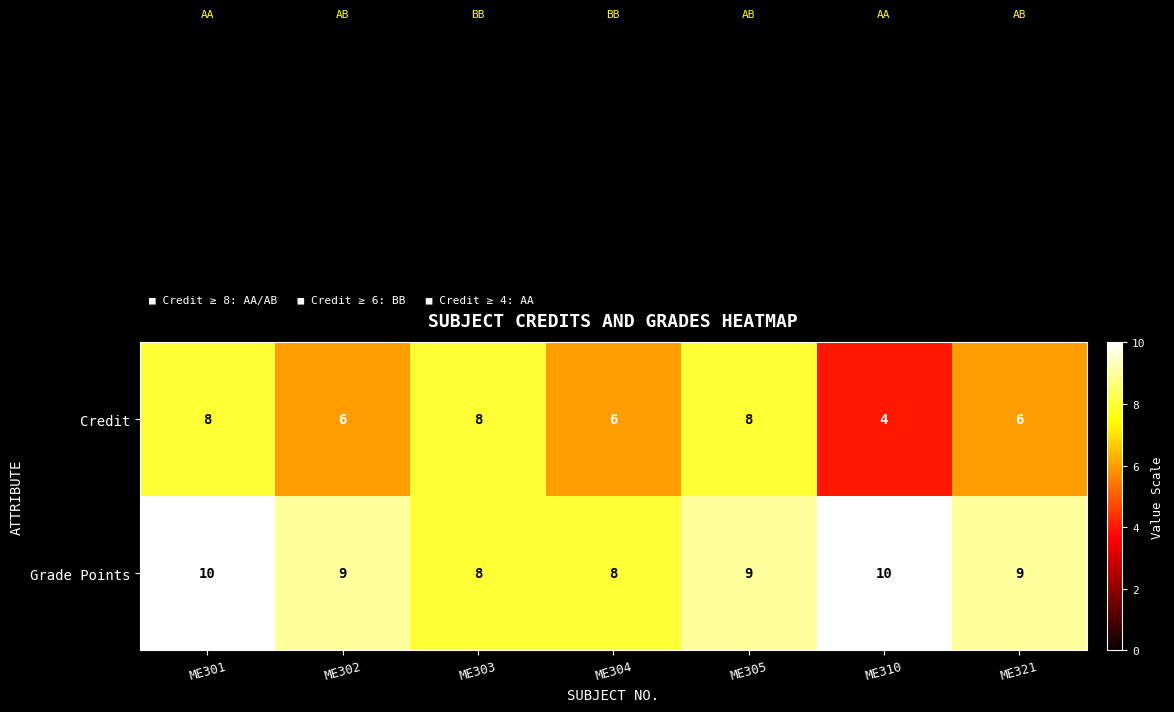

Reading left to right, list all the values displayed in this chart.

Credit: ME301=8	ME302=6	ME303=8	ME304=6	ME305=8	ME310=4	ME321=6
Grade Points: ME301=10	ME302=9	ME303=8	ME304=8	ME305=9	ME310=10	ME321=9